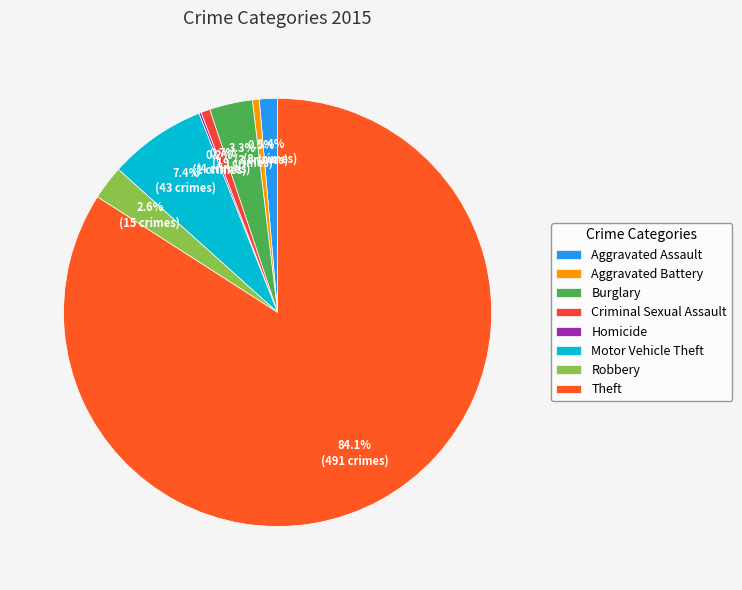

The Criminal Sexual Assault slice represents 1% of the pie. True or false?

True